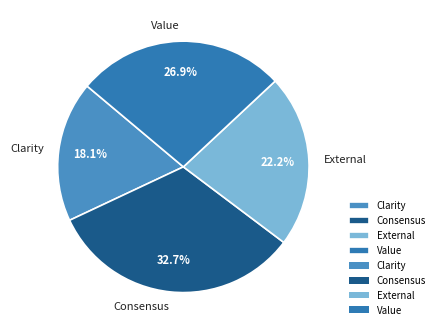

Is Value the majority of the pie?

No